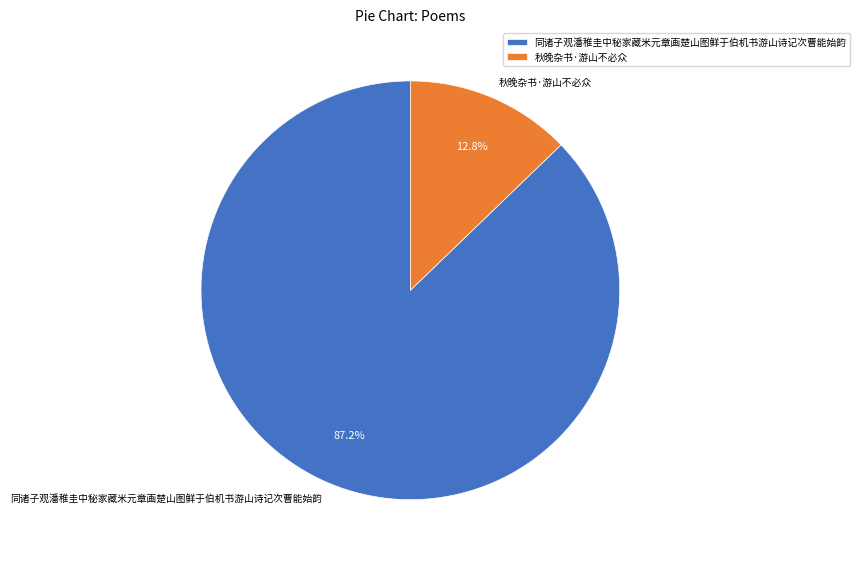

Is there any slice that represents more than half of the pie?

Yes